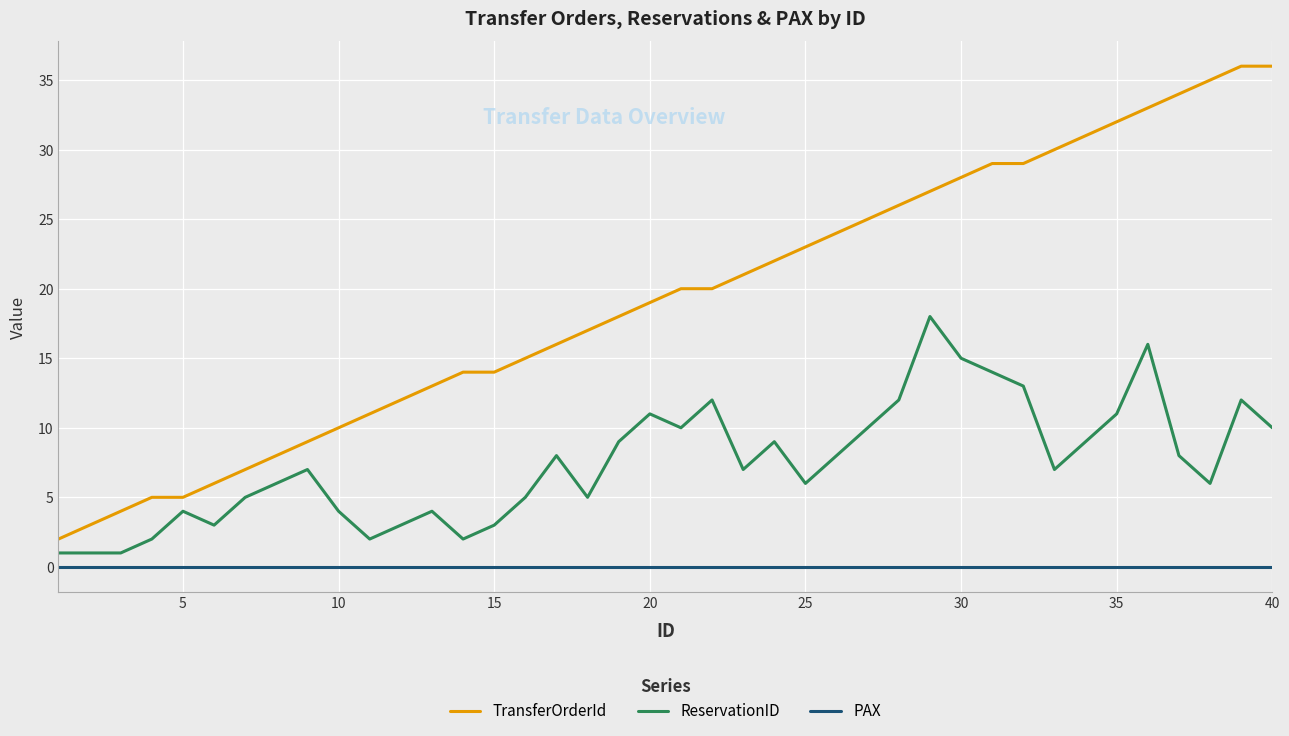

Which series has the largest total across all categories?

TransferOrderId